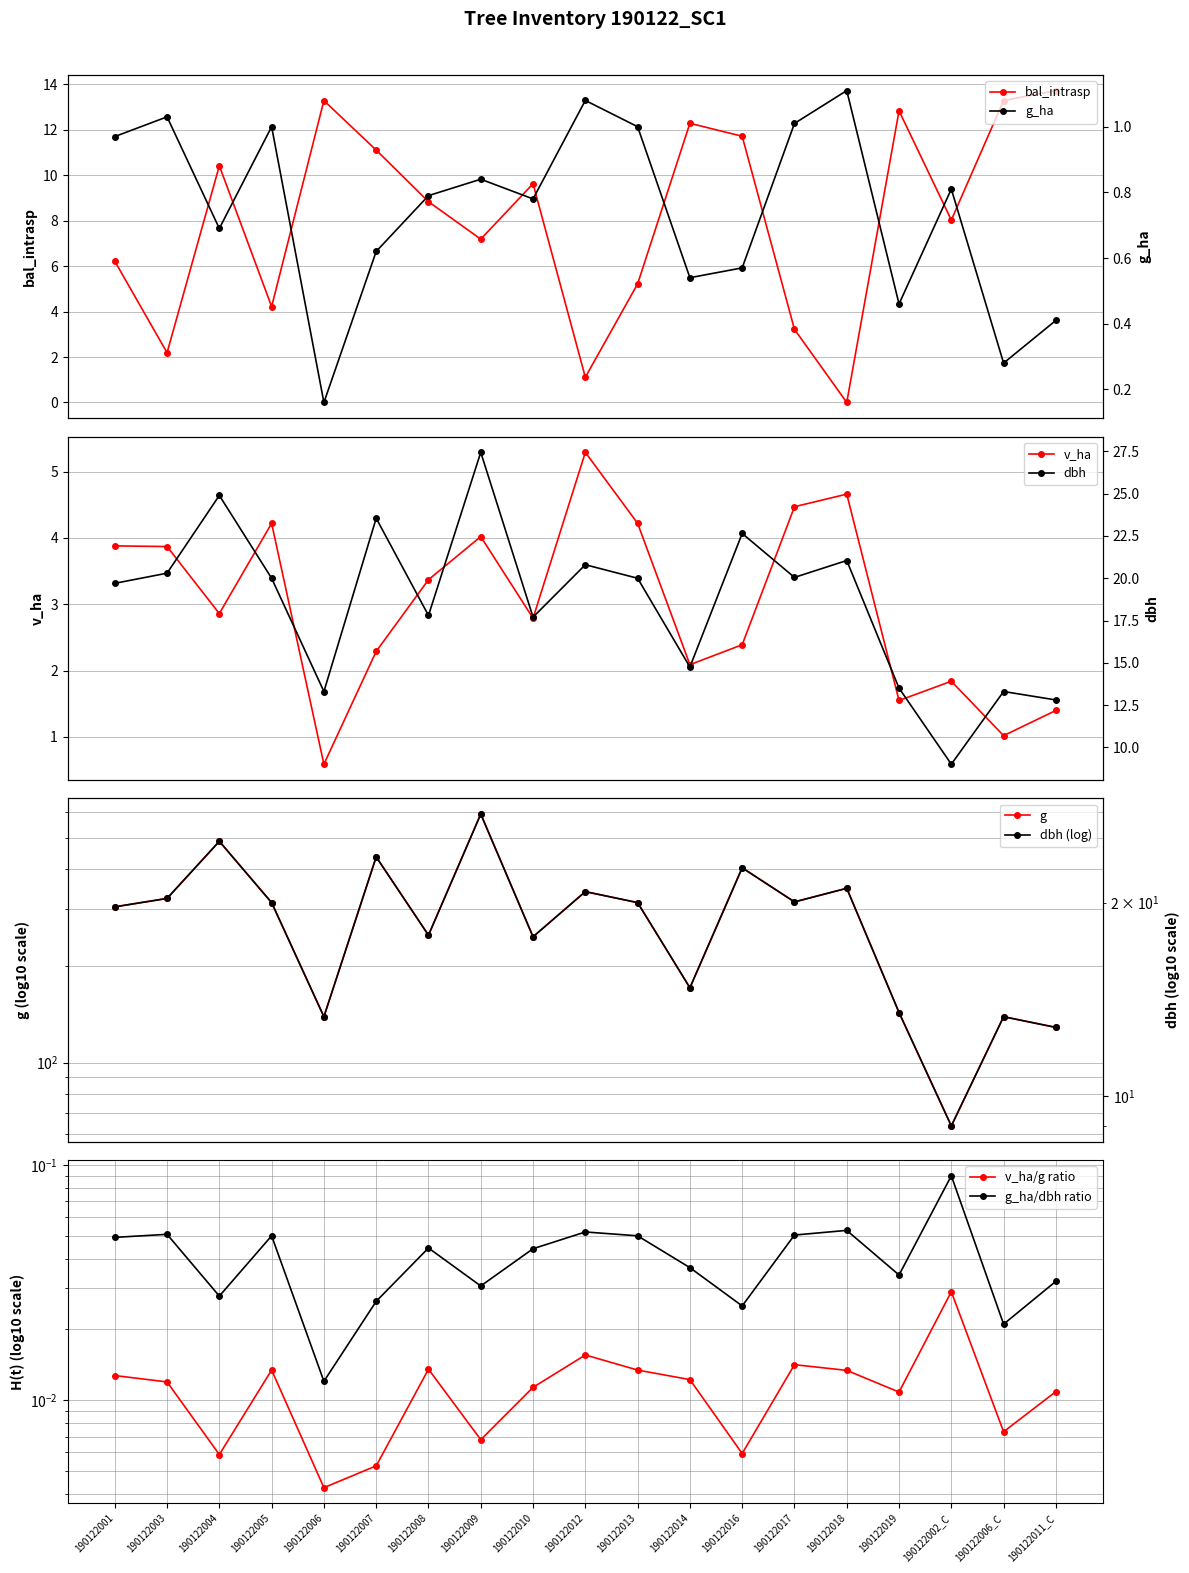

How many data points in g are less than 314?

9